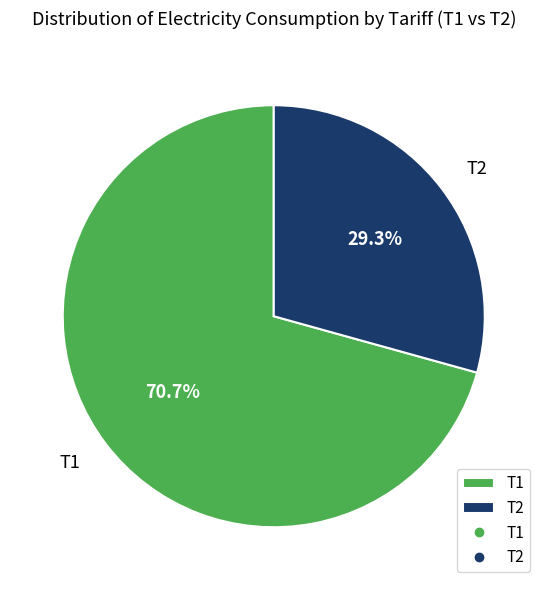

To the nearest percent, what is the difference between the largest and smallest slice percentages?

41%